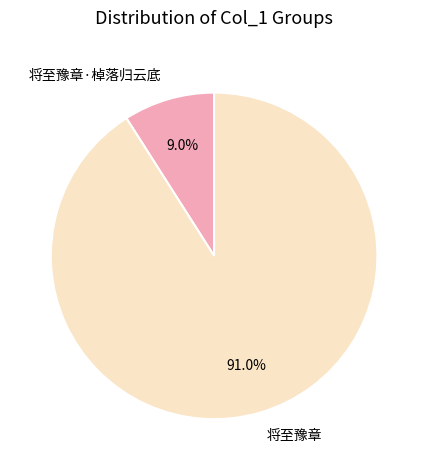

How many slices are in this pie chart?

2